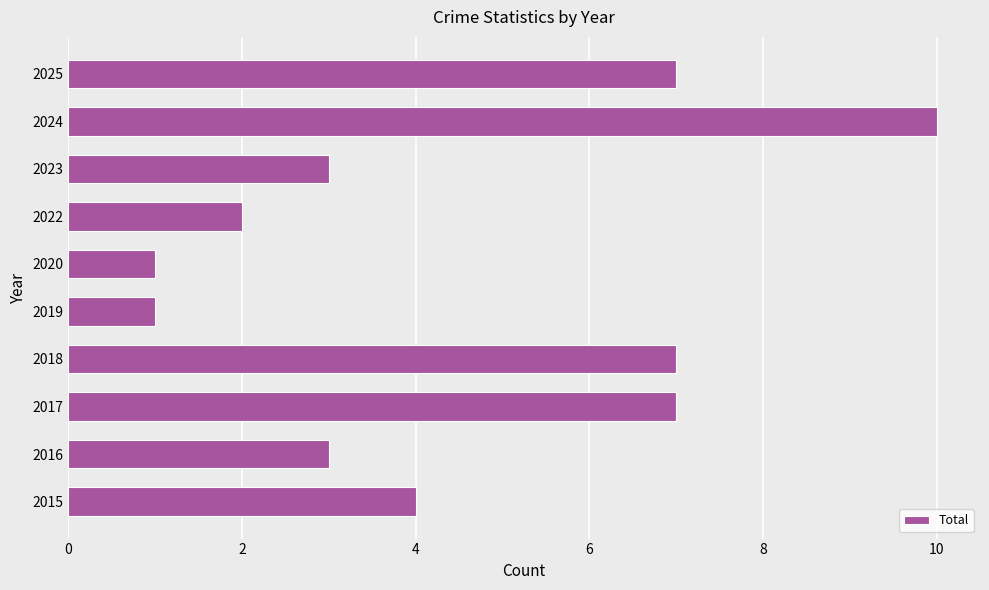

What is the sum of all values?

45